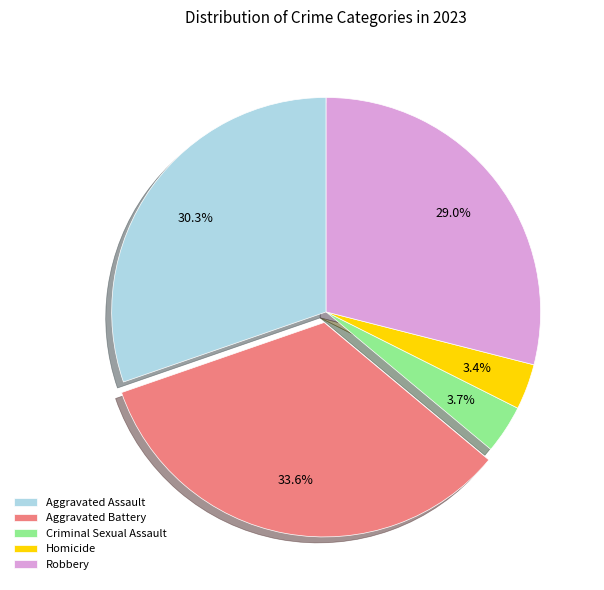

What is the largest slice in the pie chart?

Aggravated Battery